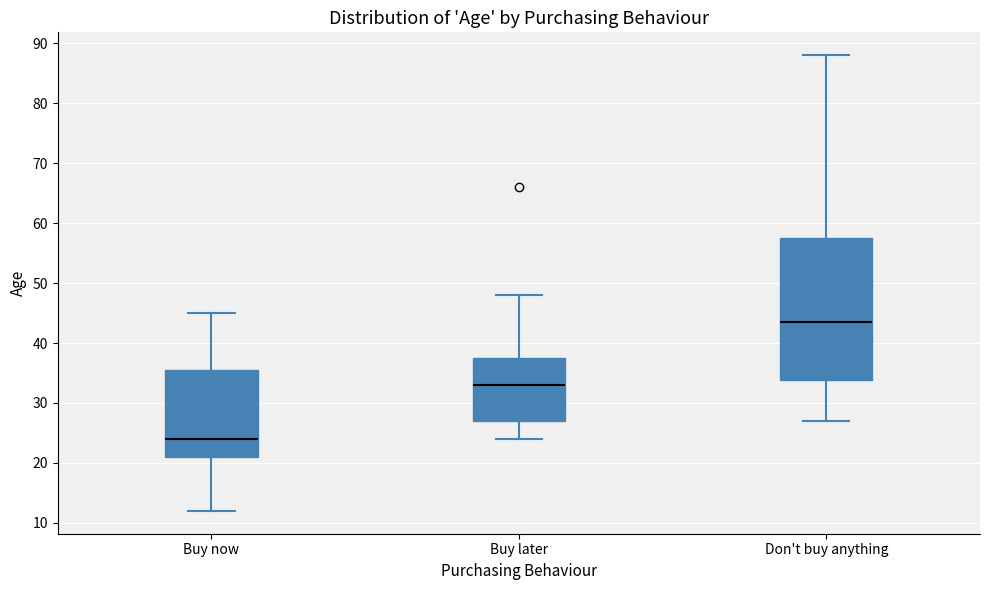

Reading left to right, read every box against the y-axis: the position of its median line, the range the box covers, and the ends of its whiskers. The values are not printed on the chart, so give them approximately, as read against the axis.

Buy now: median 24, box 21 to 36, whiskers 12 to 45
Buy later: median 33, box 27 to 38, whiskers 24 to 48
Don't buy anything: median 44, box 34 to 58, whiskers 27 to 88